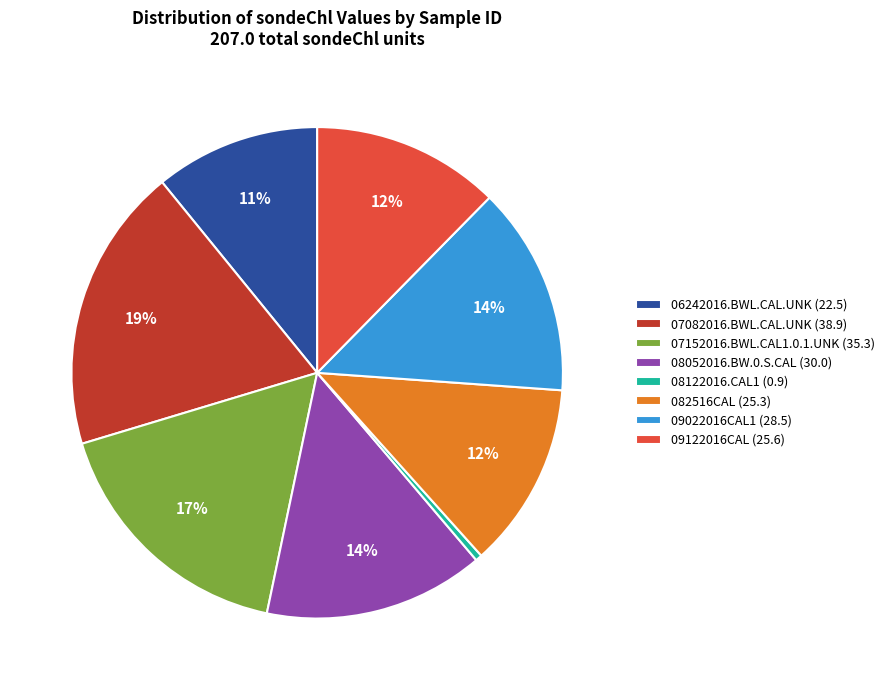

To the nearest percent, what is the average slice percentage?

12%